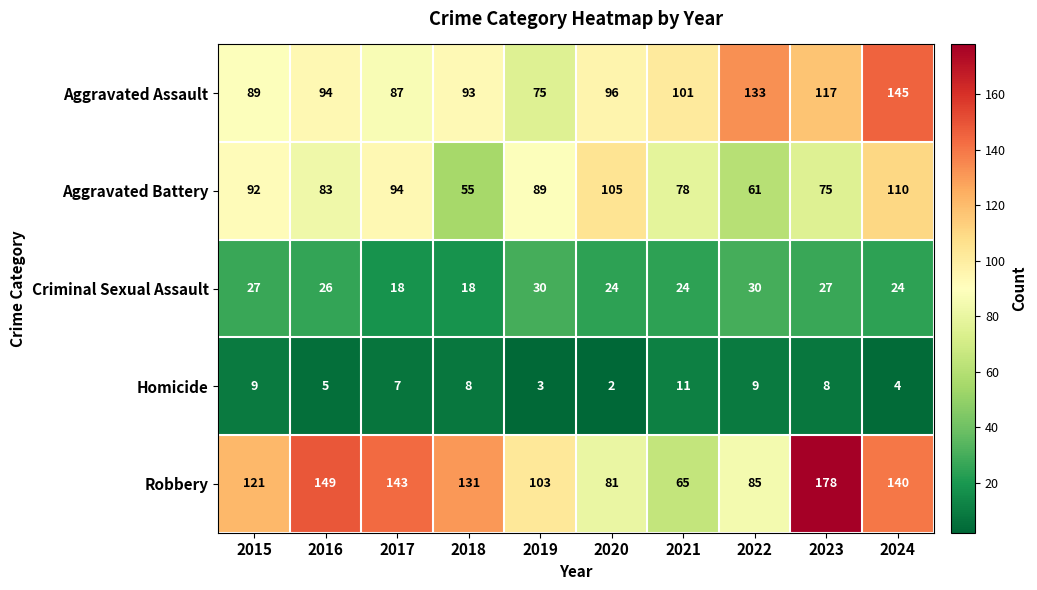

At 2019, list the series in order from largest to smallest.

Robbery, Aggravated Battery, Aggravated Assault, Criminal Sexual Assault, Homicide